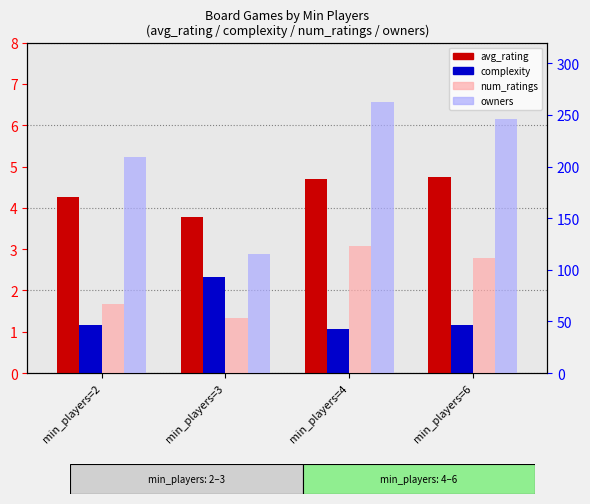

At which category is the sum across all series the highest?

min_players=4